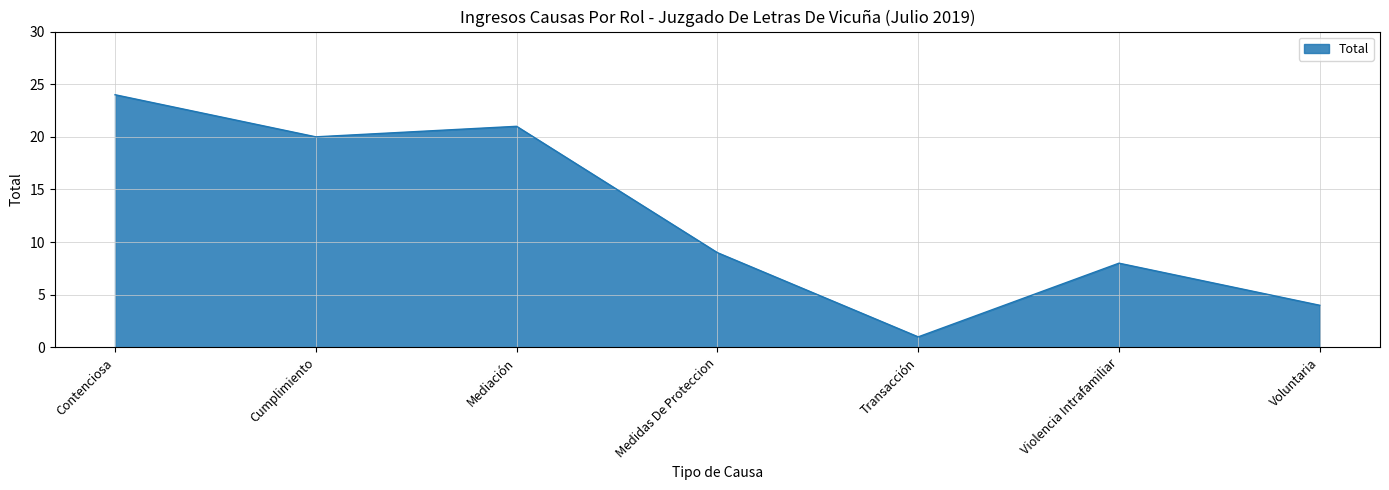

Approximately how many times larger is the value at Transacción compared to Medidas De Proteccion?

0.1